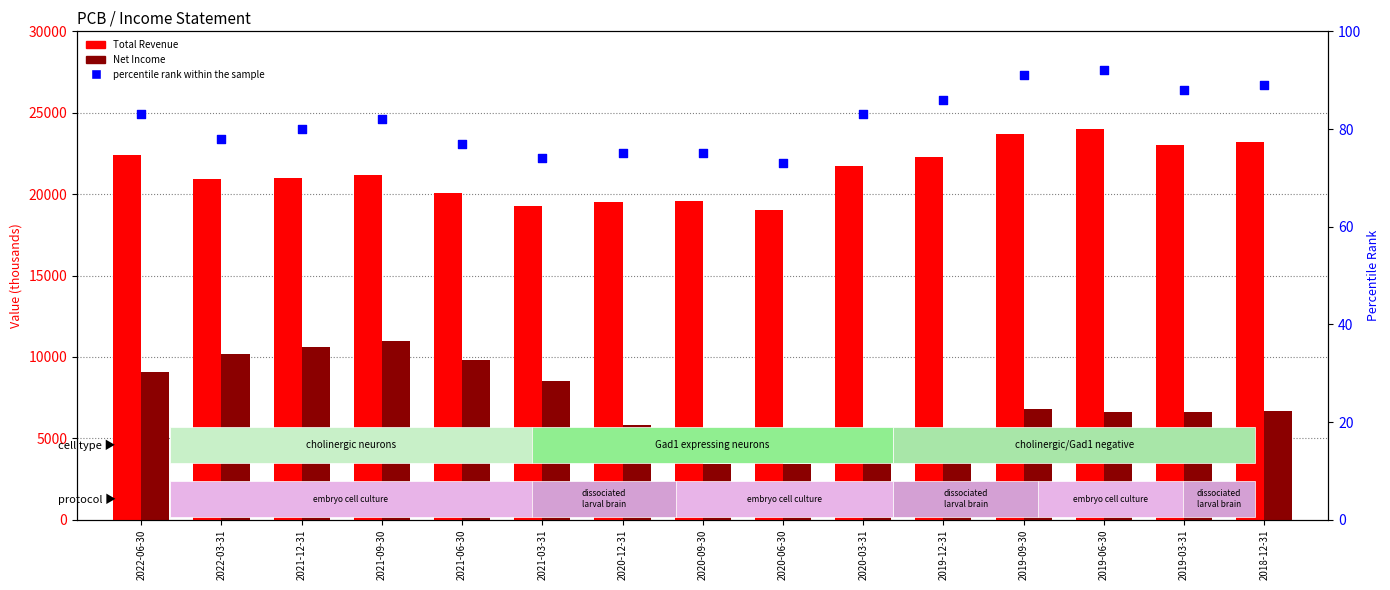

Is the value of Total Revenue at 2020-06-30 greater than the value of Net Income at 2021-03-31?

Yes